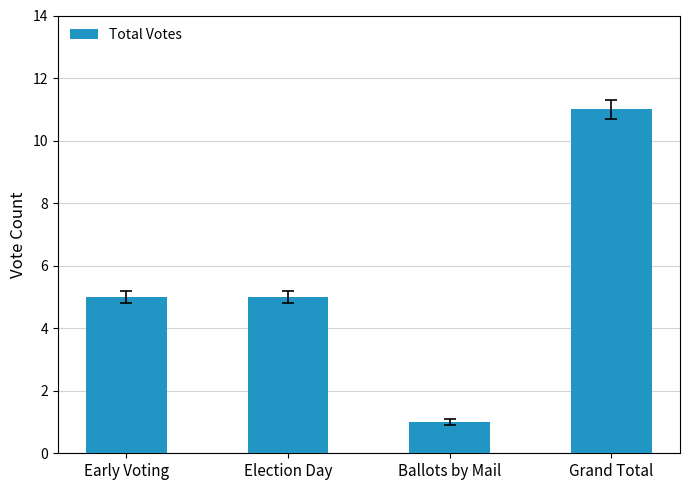

What is the ratio of the value at Election Day to the value at Early Voting?

1.0